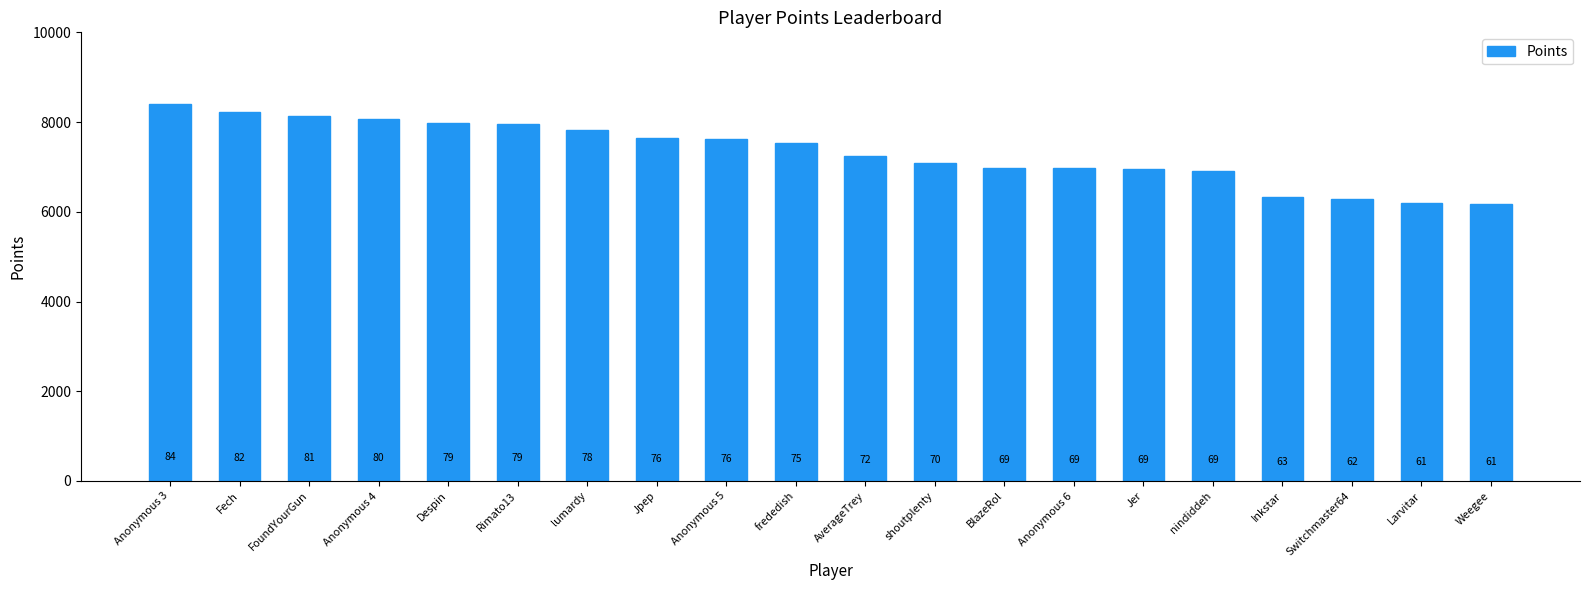

Read the value at nindiddeh, to the nearest 100.

6900